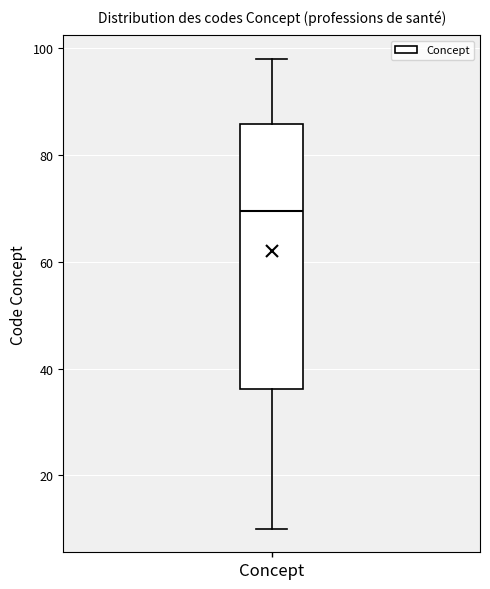

Transcribe this box plot: give where the median line is, the range the box spans, and where the two whiskers end, as read against the y-axis. The values are not printed on the chart, so give them approximately, as read against the axis.

median 70, box 36 to 86, whiskers 10 to 98